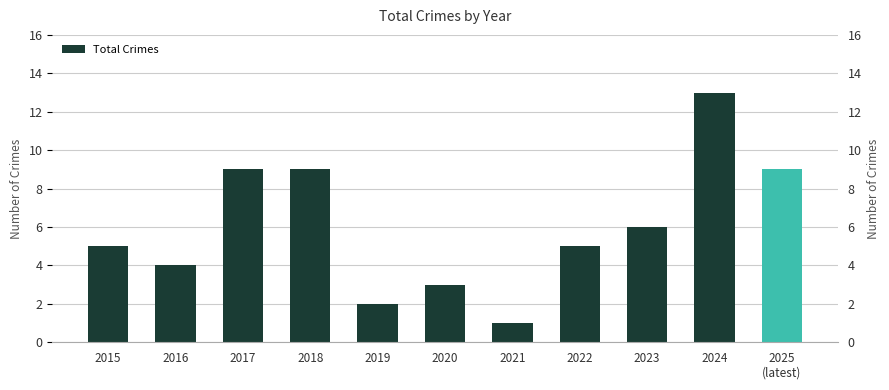

What is the approximate value at 2017?

9